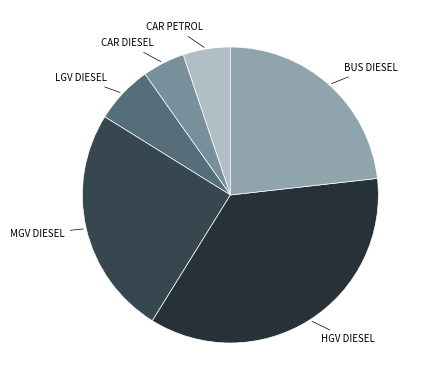

Which slice is the smallest?

car diesel